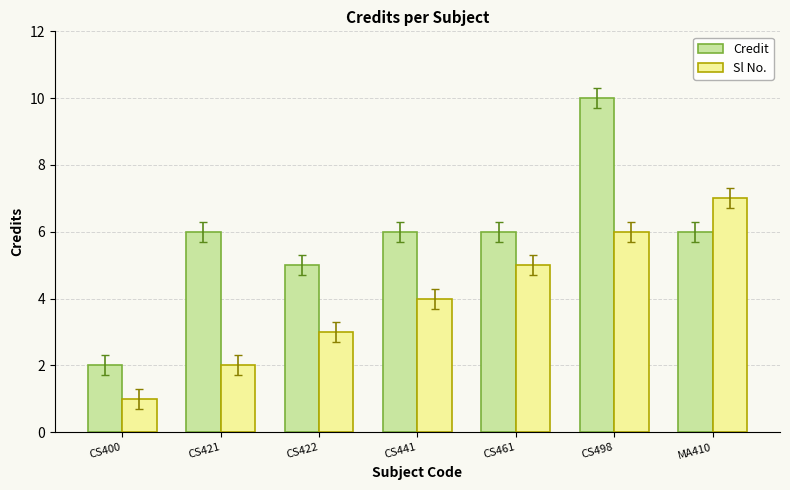

Which series has the largest range (max minus min)?

Credit